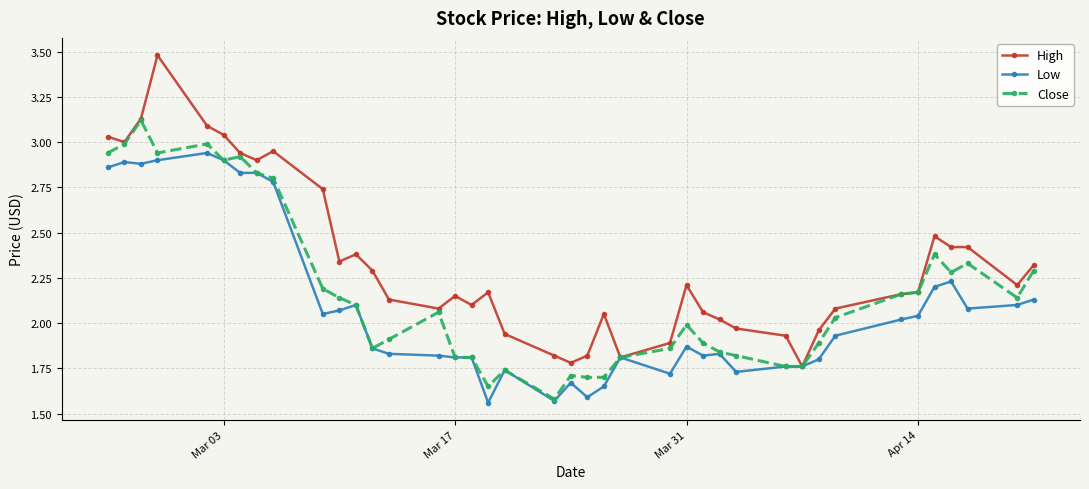

True or false: Close has more than 1 points higher than both neighbors.

True